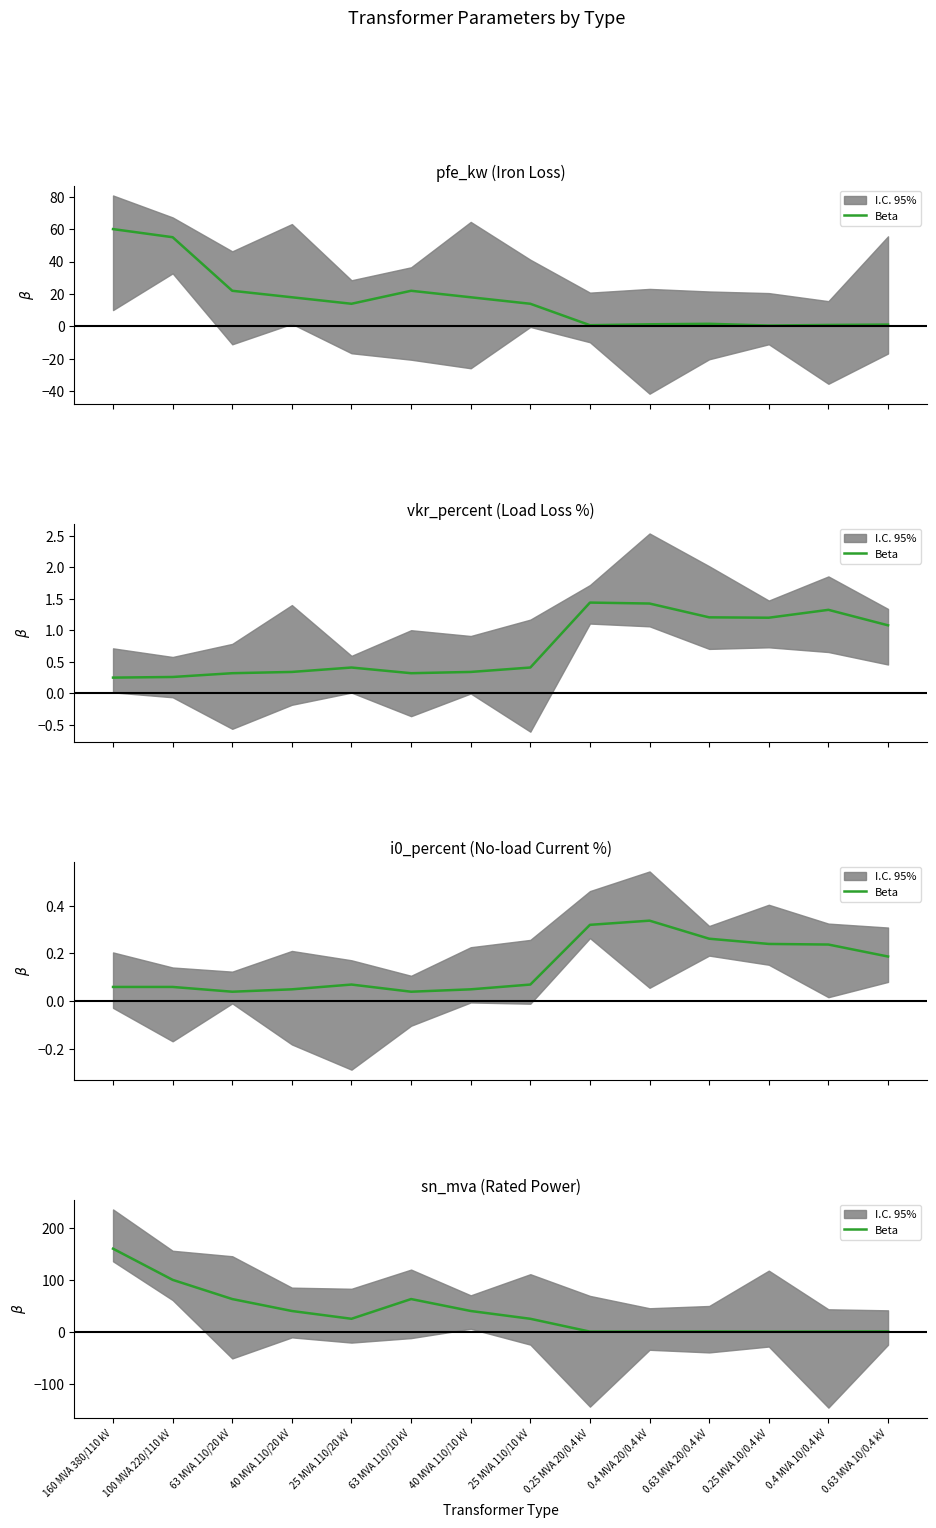

How many categories are shown in the chart?

14